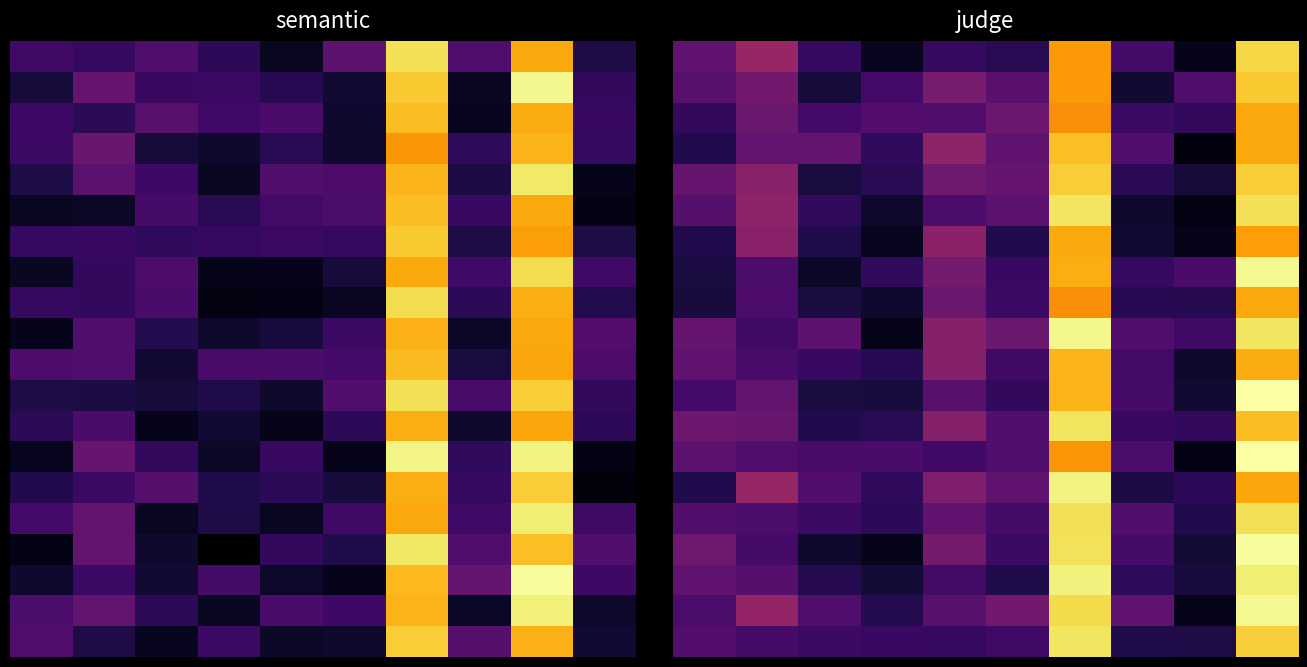

What is the difference between the highest and lowest values at 5?

0.3